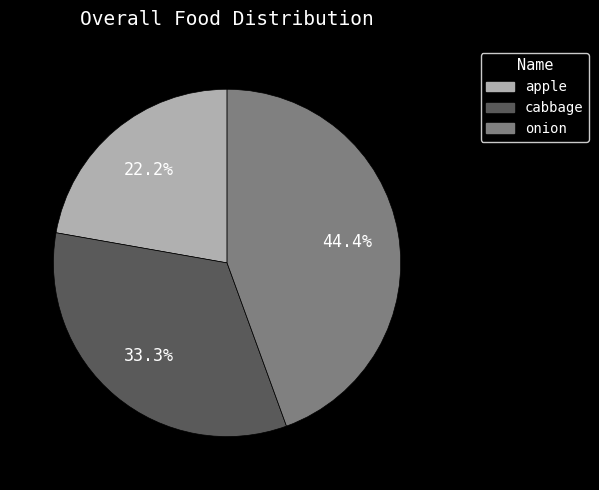

Does any single category account for the majority?

No